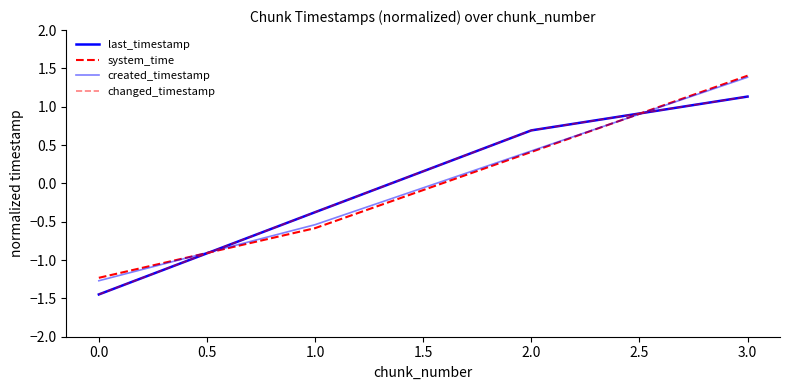

Does the chart display data point markers on the line(s)?

No